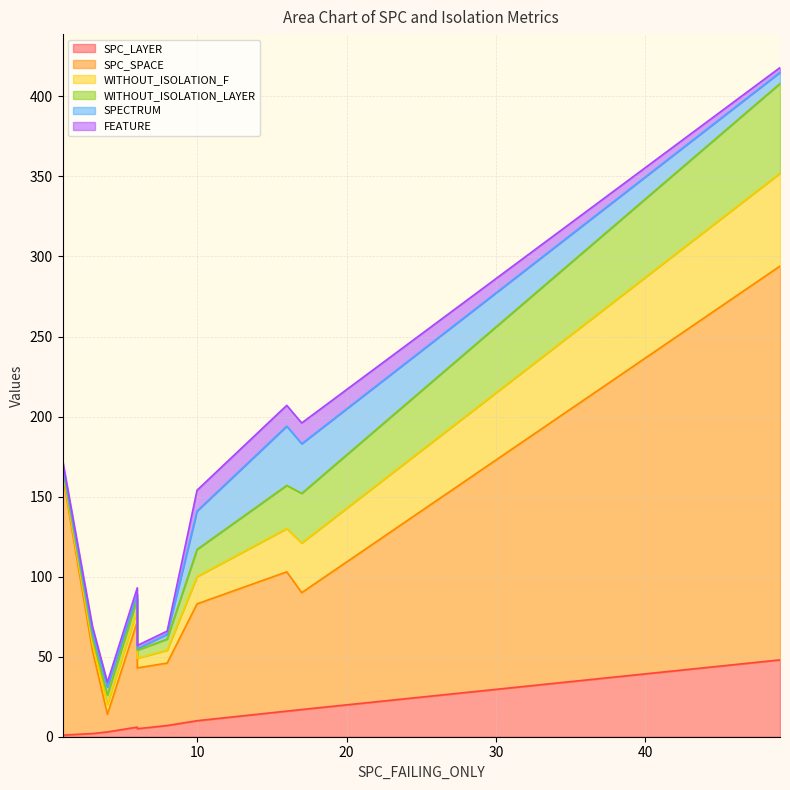

The value of SPC_SPACE at 1 is 26. True or false?

False